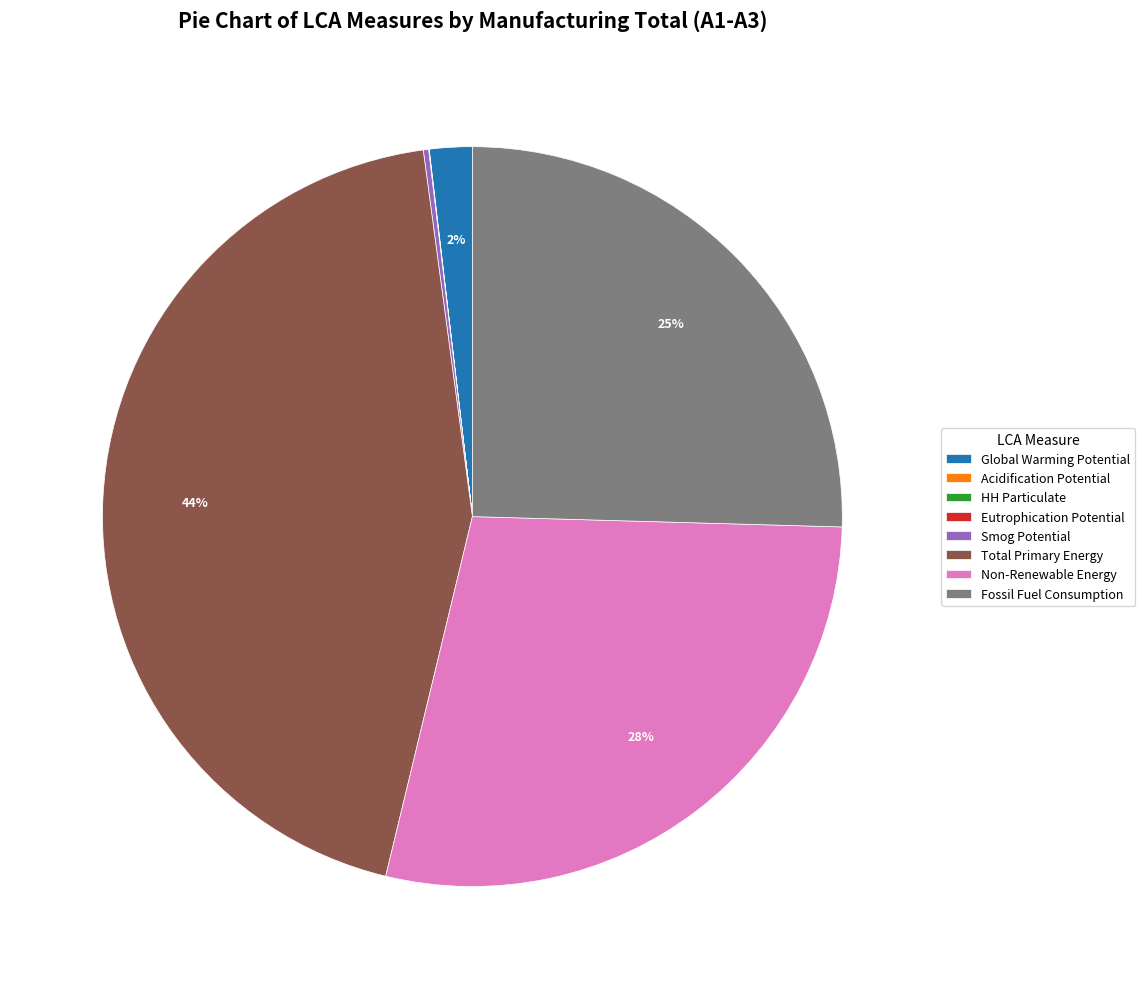

Is it true that Non-Renewable Energy is 42% of the pie?

False